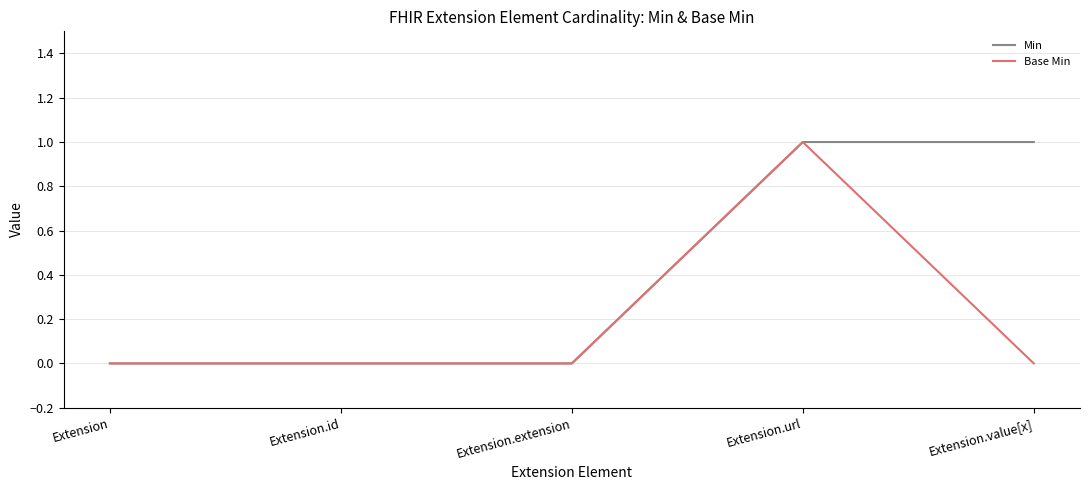

At which category is the sum across all series the highest?

Extension.url